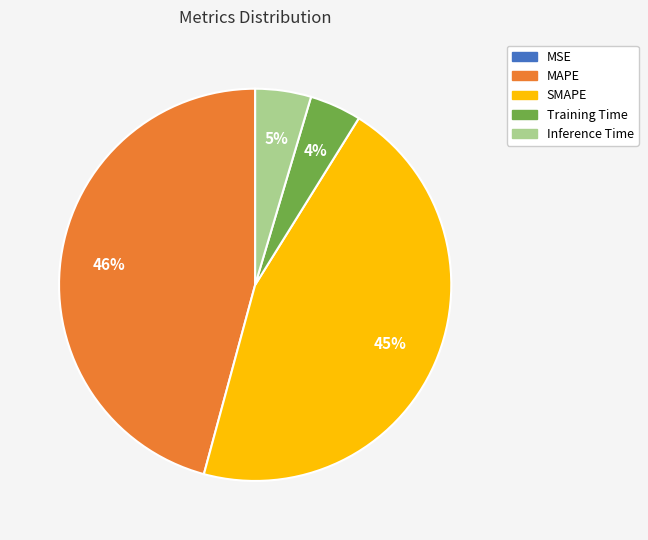

Is there any slice that represents more than half of the pie?

No